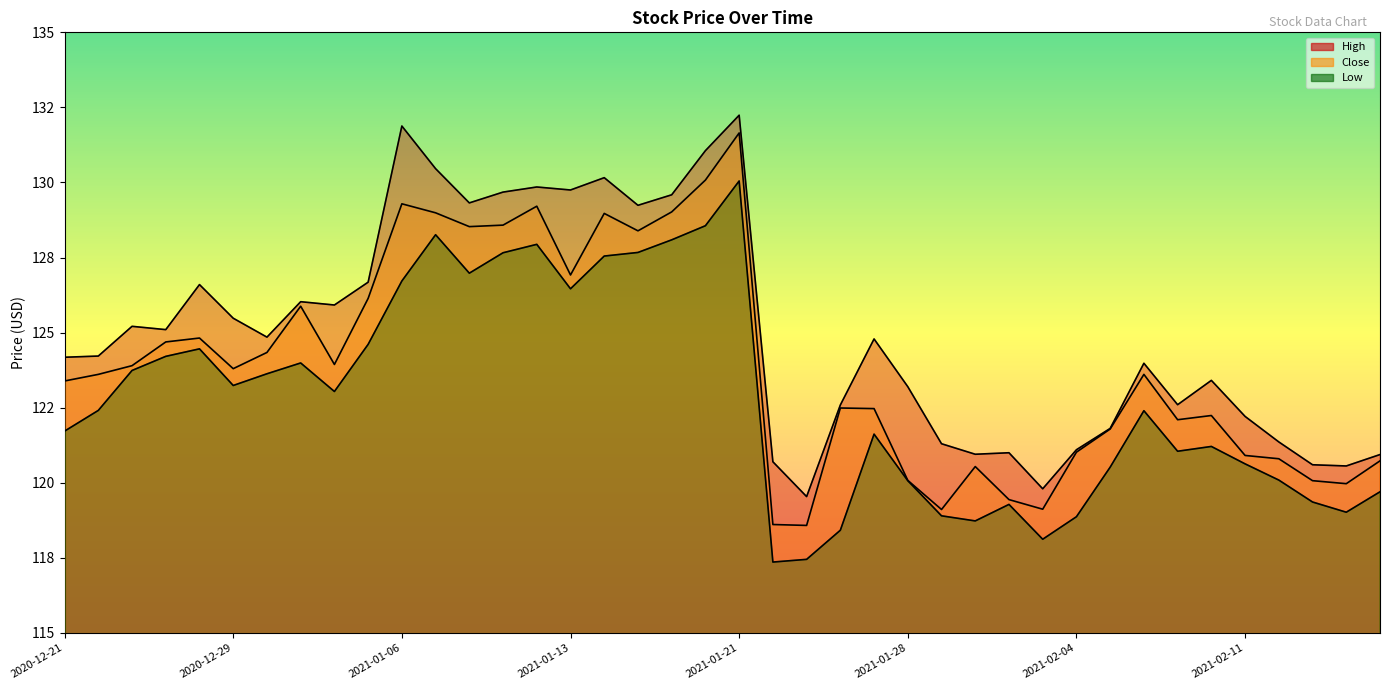

Where is the first local maximum for High?

2020-12-23